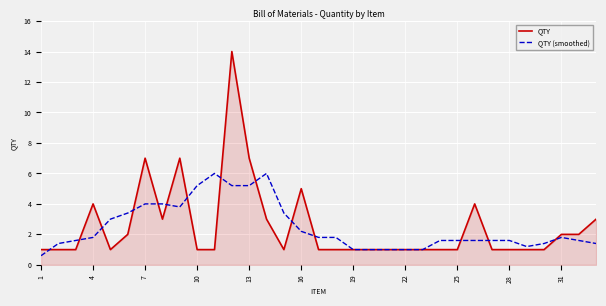

Which series has the largest range (max minus min)?

QTY